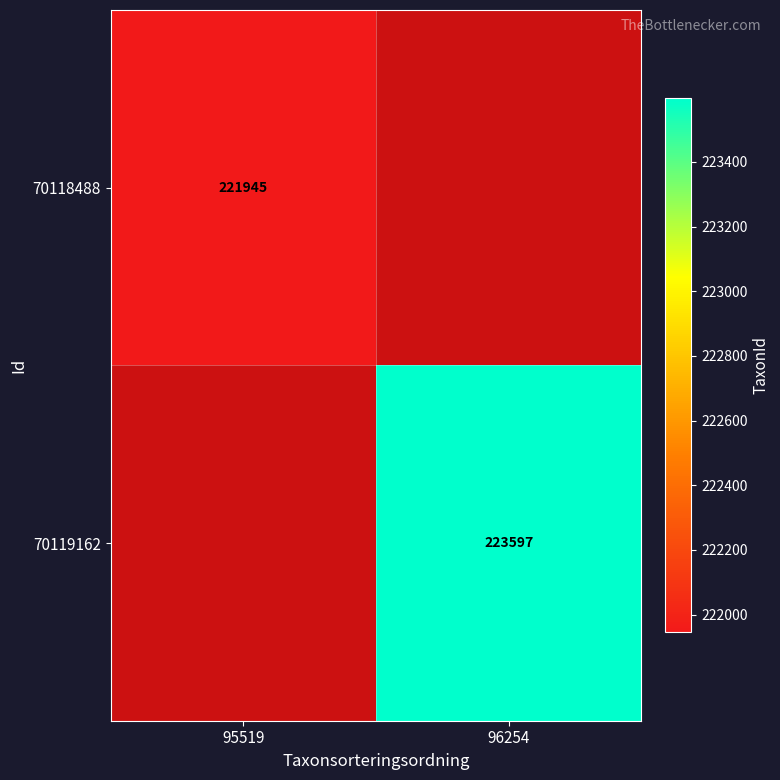

Between 96254 and 95519, which is larger?

95519